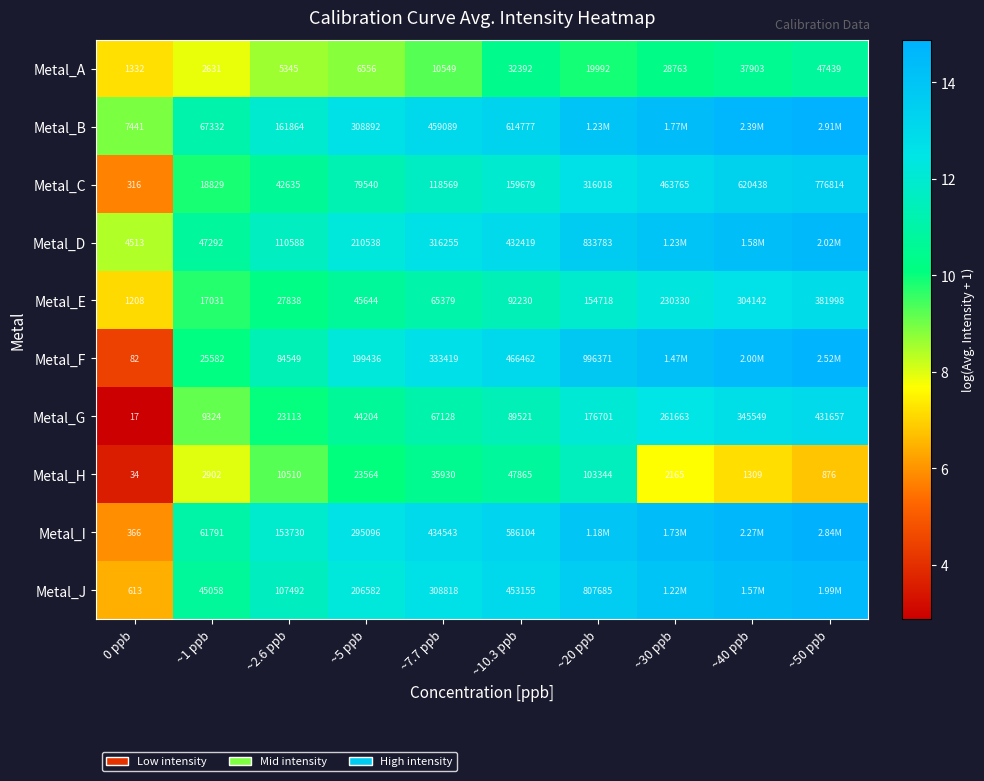

Between ~2.6 ppb and ~7.7 ppb, which series saw the biggest shift?

Metal_B